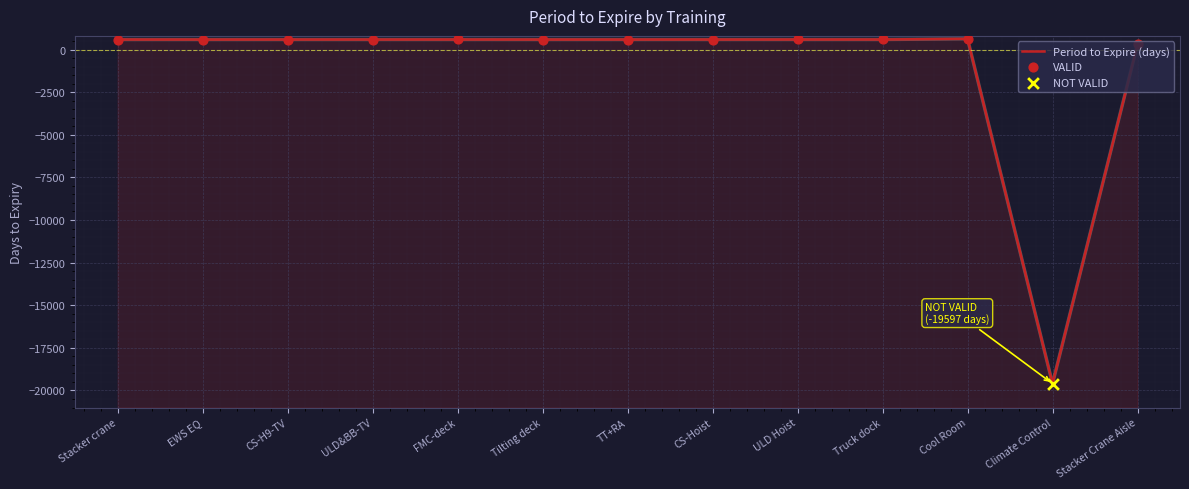

What is the ratio of the value at EWS EQ to the value at FMC-deck?

1.0